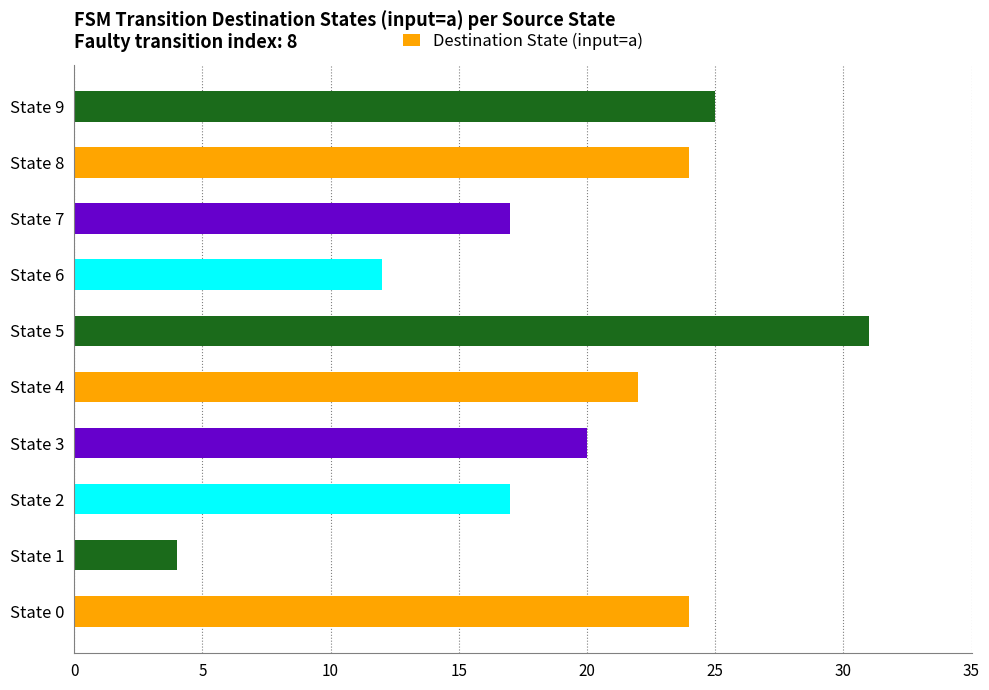

Does the chart contain any negative values?

No